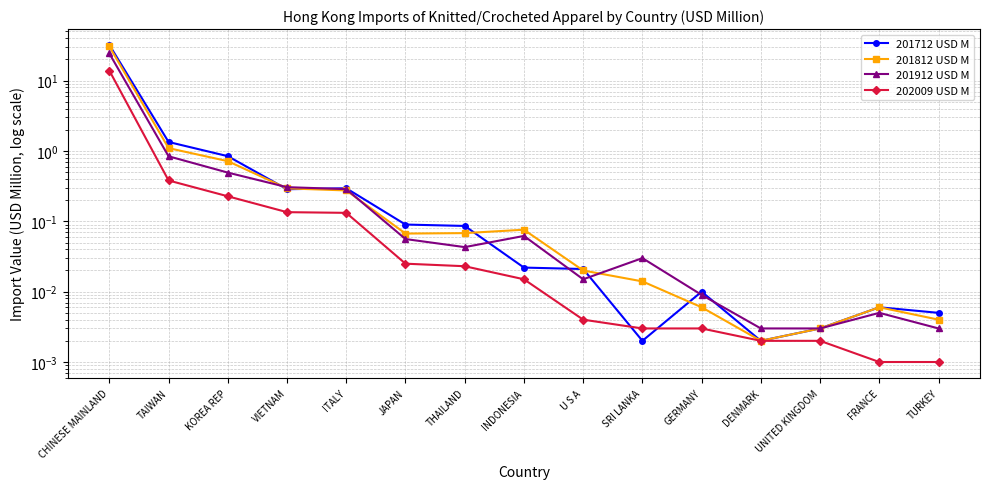

Which series ends up on top after the final intersection of 201712 USD M and 201812 USD M?

201712 USD M